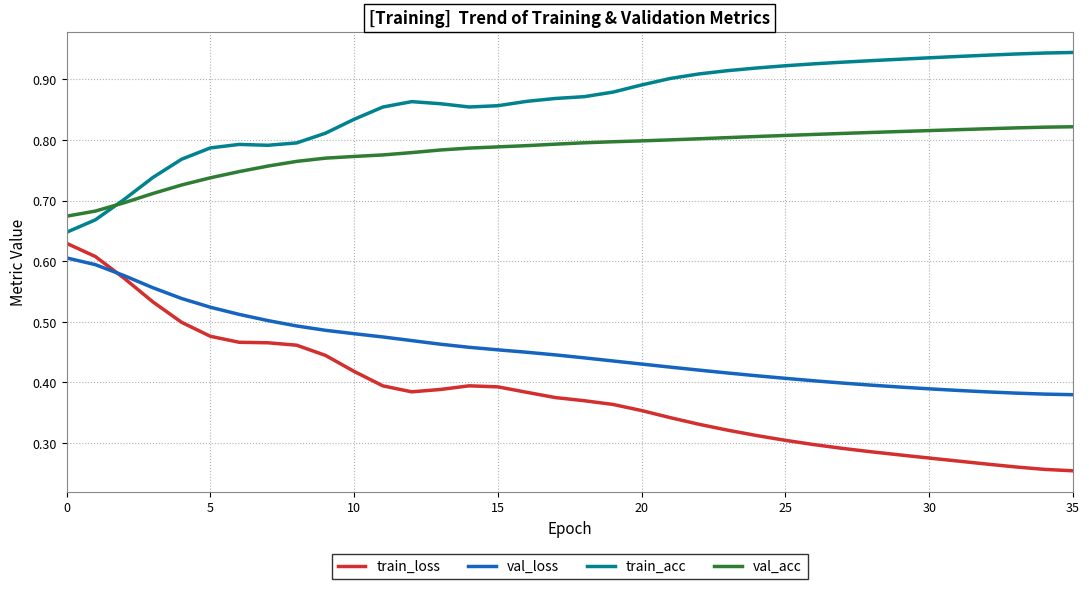

True or false: train_acc and val_loss cross at least once.

False